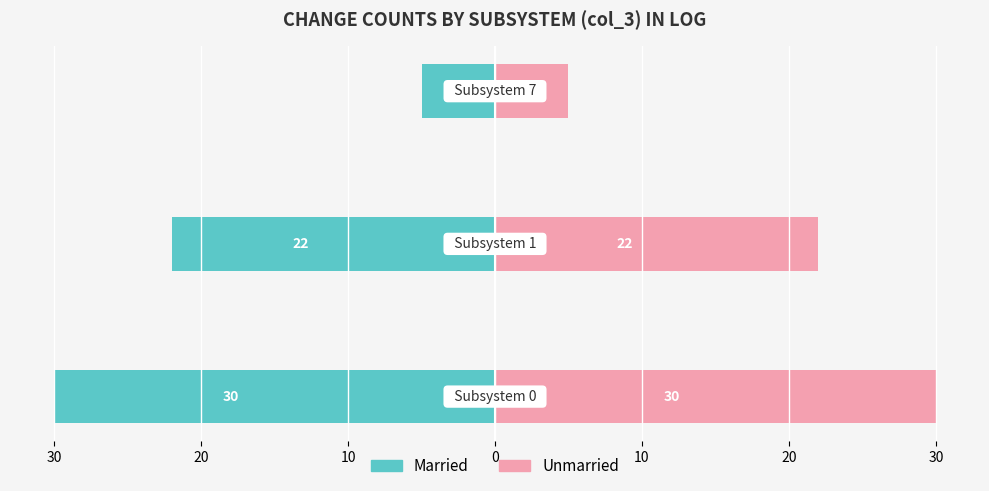

At how many categories does at least one series exceed -3?

3